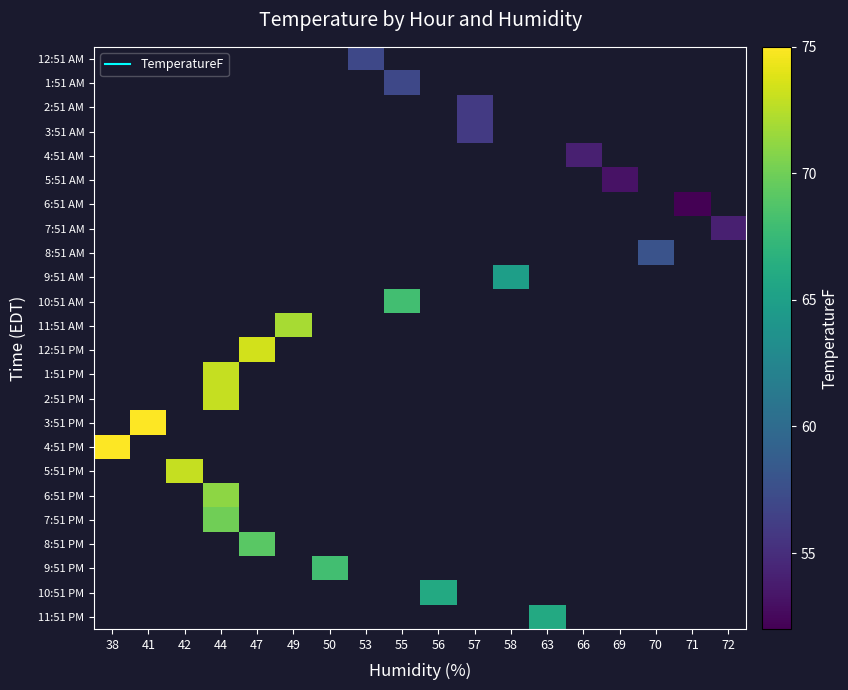

What is the smallest value displayed?

52.0